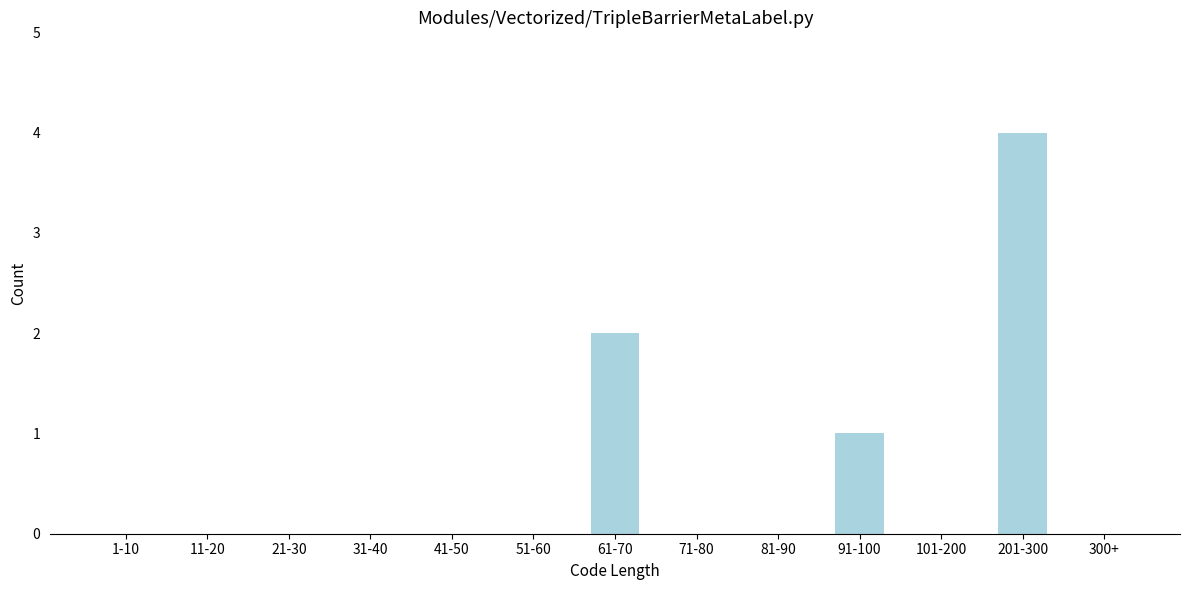

Reading left to right, list all the values displayed in this chart.

1-10=0	11-20=0	21-30=0	31-40=0	41-50=0	51-60=0	61-70=2	71-80=0	81-90=0	91-100=1	101-200=0	201-300=4	300+=0